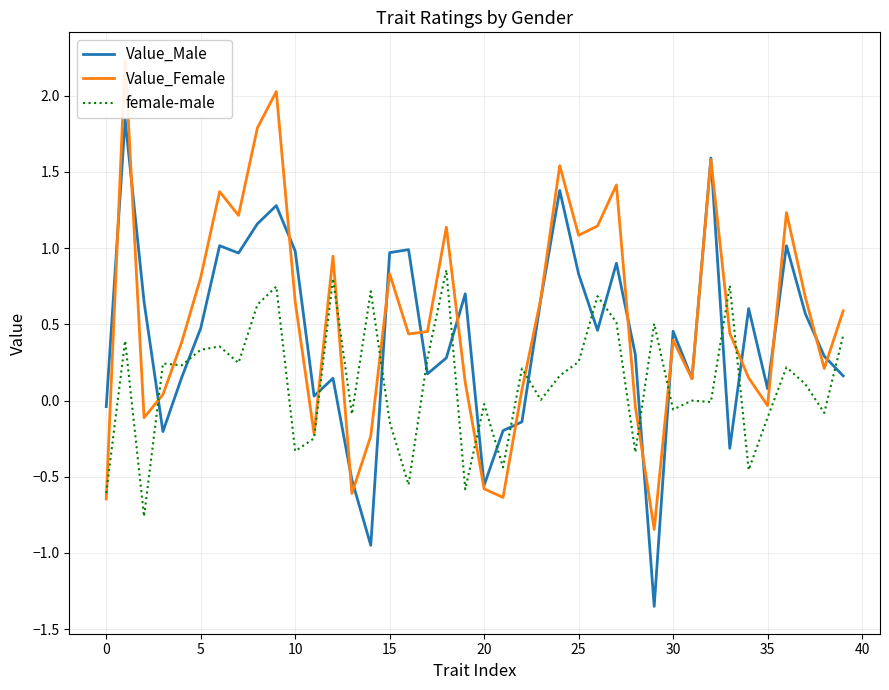

Is the value of female-male at 25 greater than the value of Value_Male at 35?

Yes